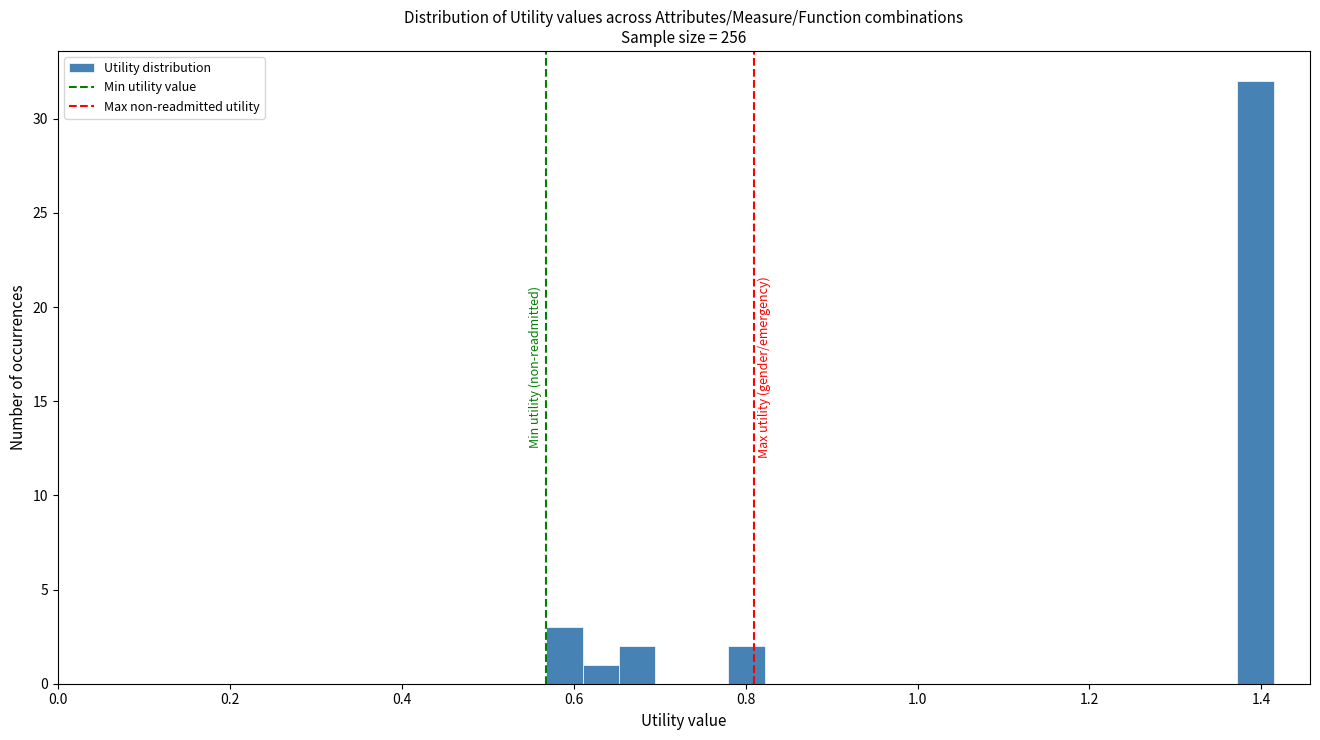

Around what value on the x-axis is the tallest bar? Give the approximate position of its centre, as read against the axis.

1.40